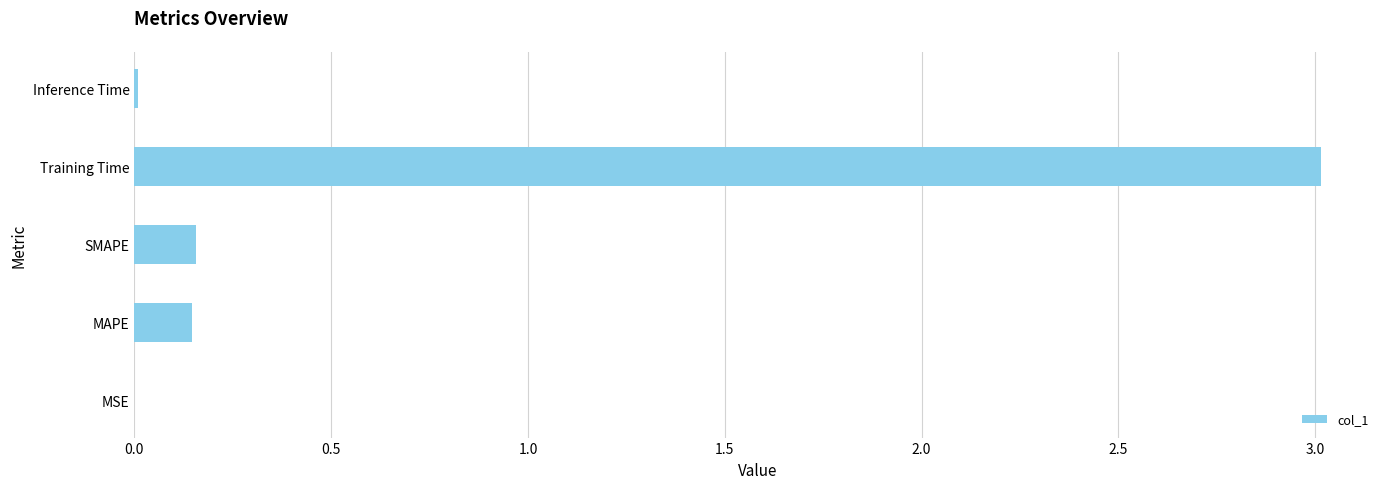

Read the value at Training Time.

3.0